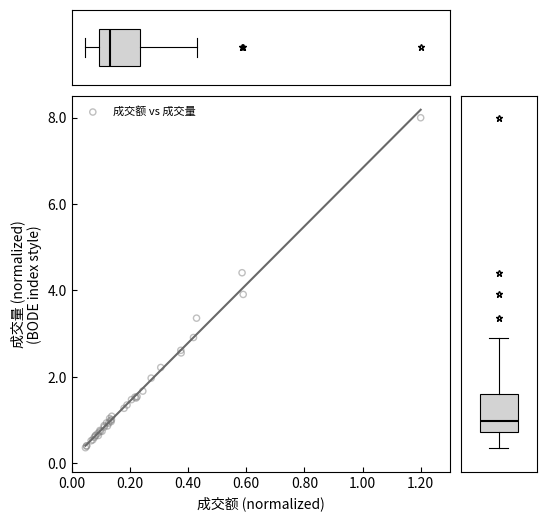

What Y value in the scatter plot is closest to 4?

3.9